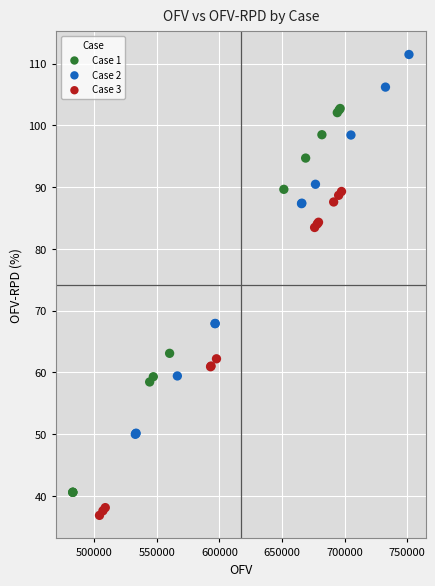

Which series contains the lowest Y value?

Case 3